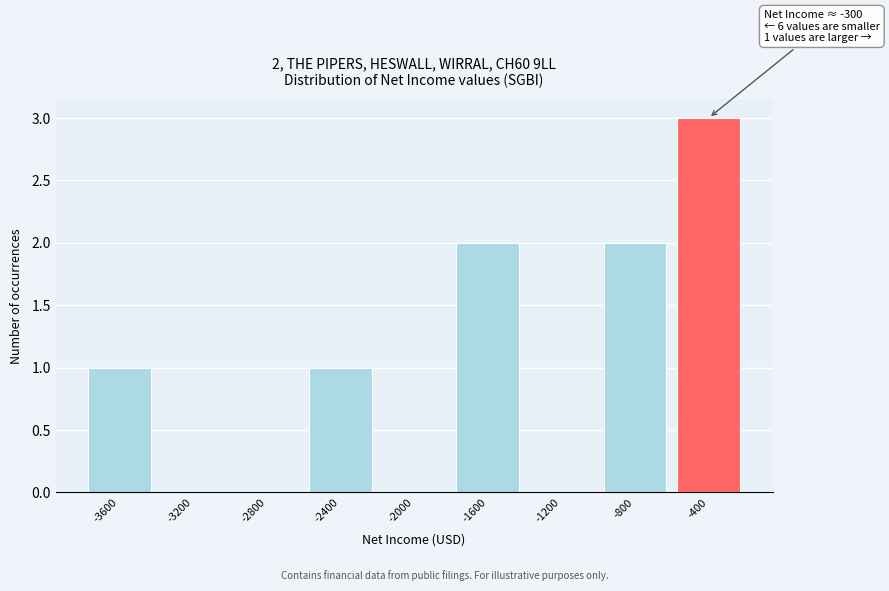

Reading right to left, extract all data points from this chart.

-400=3	-800=2	-1200=0	-1600=2	-2000=0	-2400=1	-2800=0	-3200=0	-3600=1